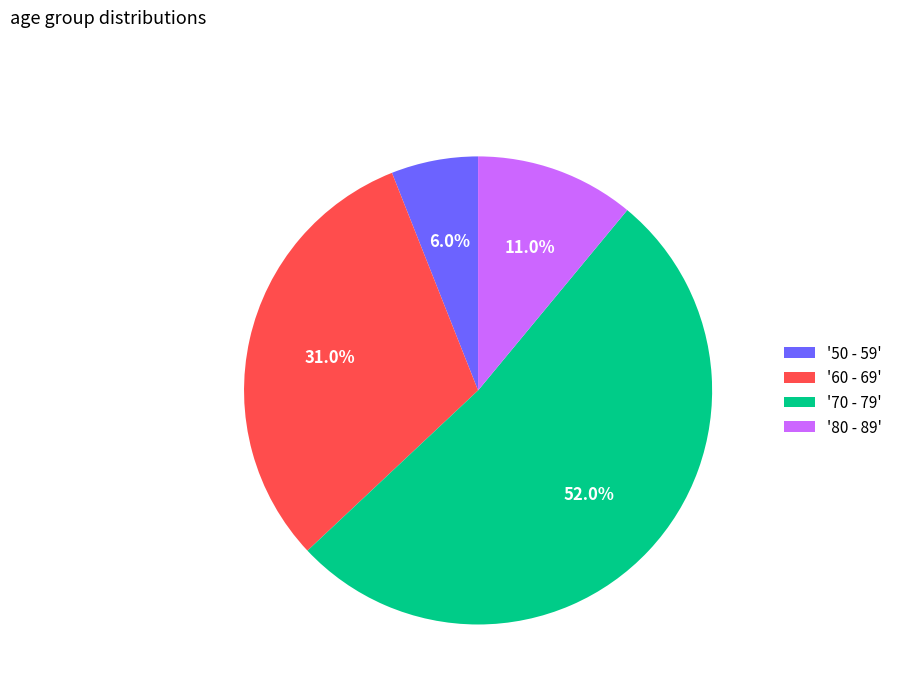

What is the majority slice?

'70 - 79'